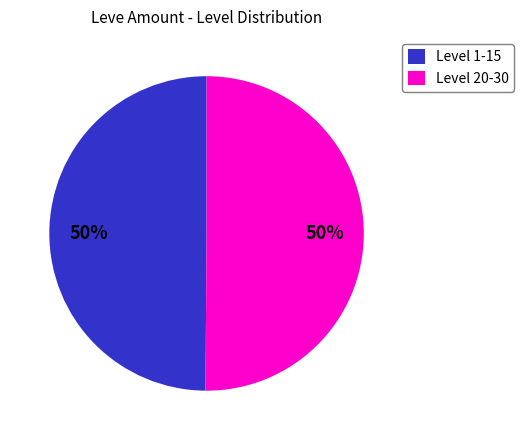

What is the ratio of the value at Level 20-30 to the value at Level 1-15?

1.0